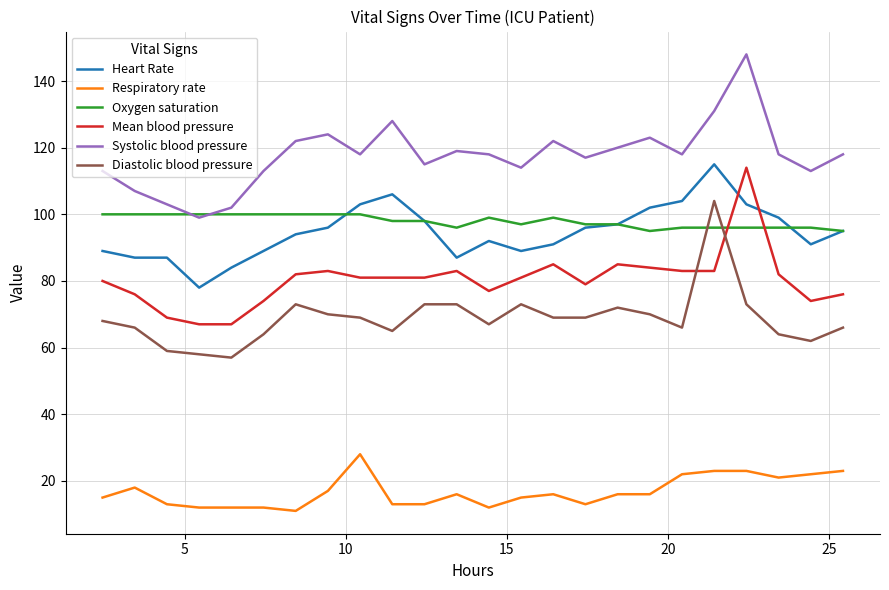

True or false: Respiratory rate and Systolic blood pressure cross at least once.

False